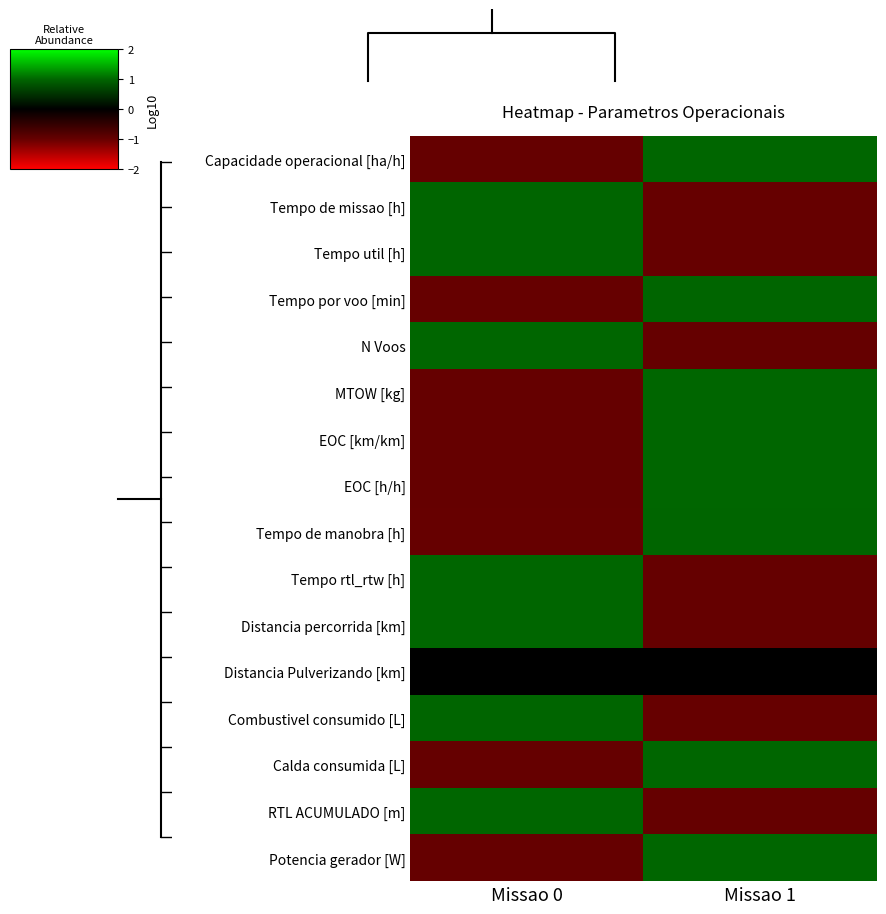

Reading left to right, what are all the values shown in this chart?

Capacidade operacional [ha/h]: Missao 0=-1.0	Missao 1=1.0
Tempo de missao [h]: Missao 0=1.0	Missao 1=-1.0
Tempo util [h]: Missao 0=1.0	Missao 1=-1.0
Tempo por voo [min]: Missao 0=-1.0	Missao 1=1.0
N Voos: Missao 0=1.0	Missao 1=-1.0
MTOW [kg]: Missao 0=-1.0	Missao 1=1.0
EOC [km/km]: Missao 0=-1.0	Missao 1=1.0
EOC [h/h]: Missao 0=-1.0	Missao 1=1.0
Tempo de manobra [h]: Missao 0=-1.0	Missao 1=1.0
Tempo rtl_rtw [h]: Missao 0=1.0	Missao 1=-1.0
Distancia percorrida [km]: Missao 0=1.0	Missao 1=-1.0
Distancia Pulverizando [km]: Missao 0=0.0	Missao 1=0.0
Combustivel consumido [L]: Missao 0=1.0	Missao 1=-1.0
Calda consumida [L]: Missao 0=-1.0	Missao 1=1.0
RTL ACUMULADO [m]: Missao 0=1.0	Missao 1=-1.0
Potencia gerador [W]: Missao 0=-1.0	Missao 1=1.0